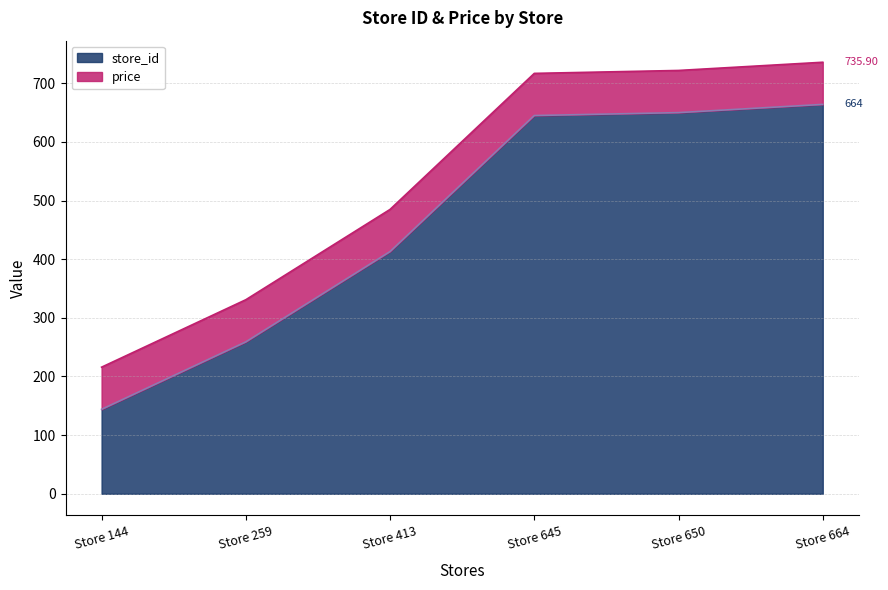

What is the total value across all series at Store 144?

215.9